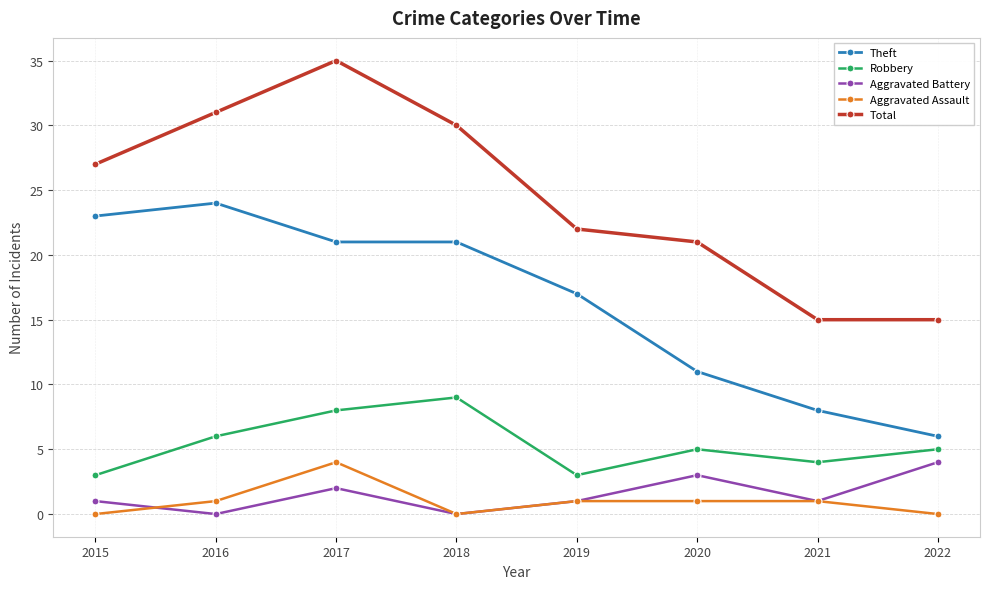

What is the value of the Robbery point at the 5th from the left?

3